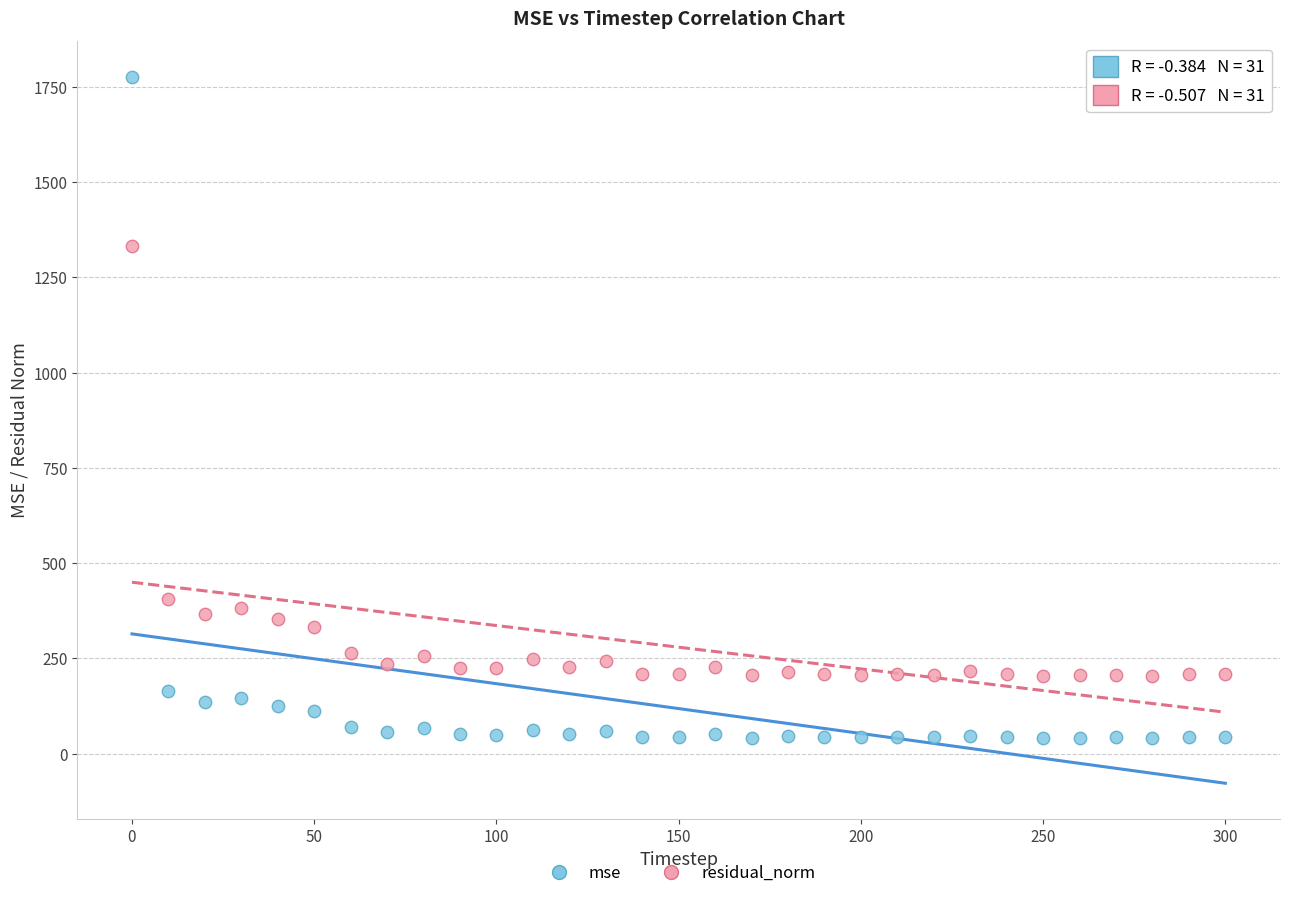

Which series has the largest Y range (max minus min)?

mse